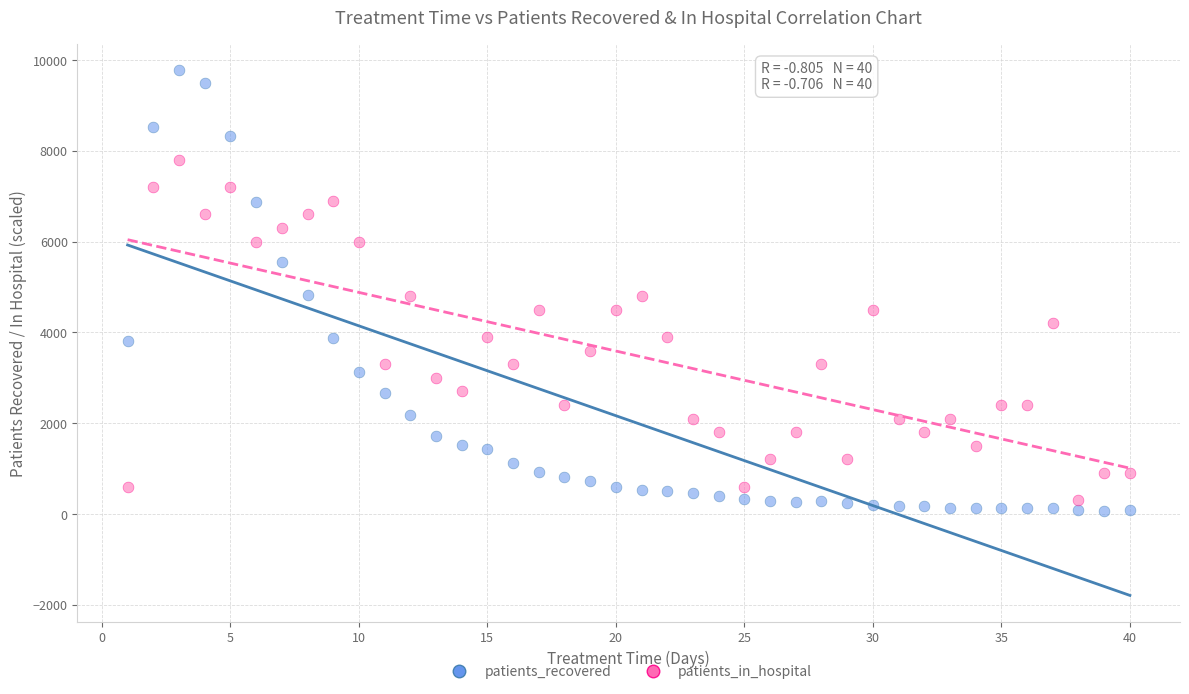

Which series contains the highest Y value?

patients_recovered